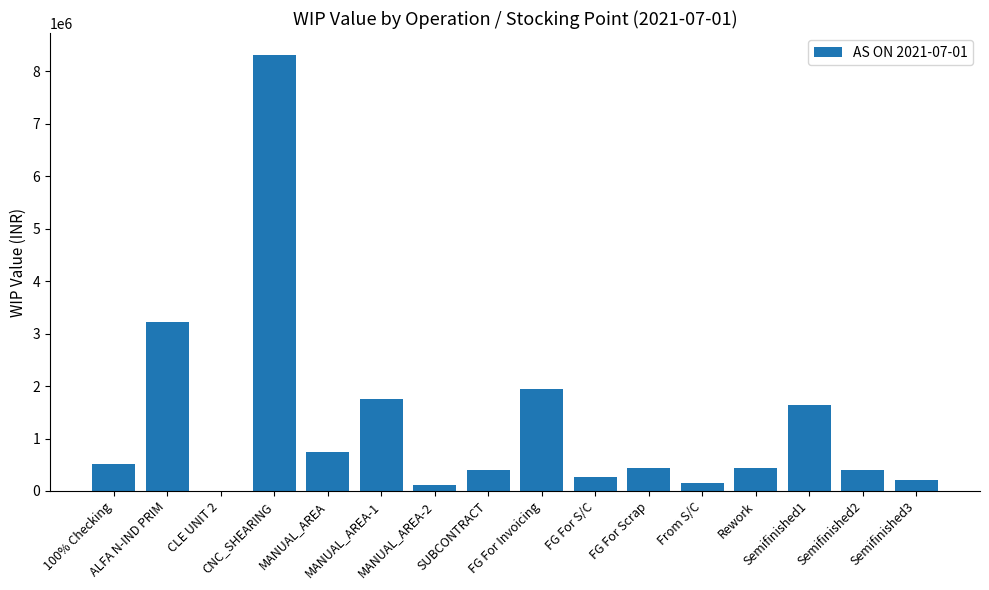

Are the bars horizontal?

No